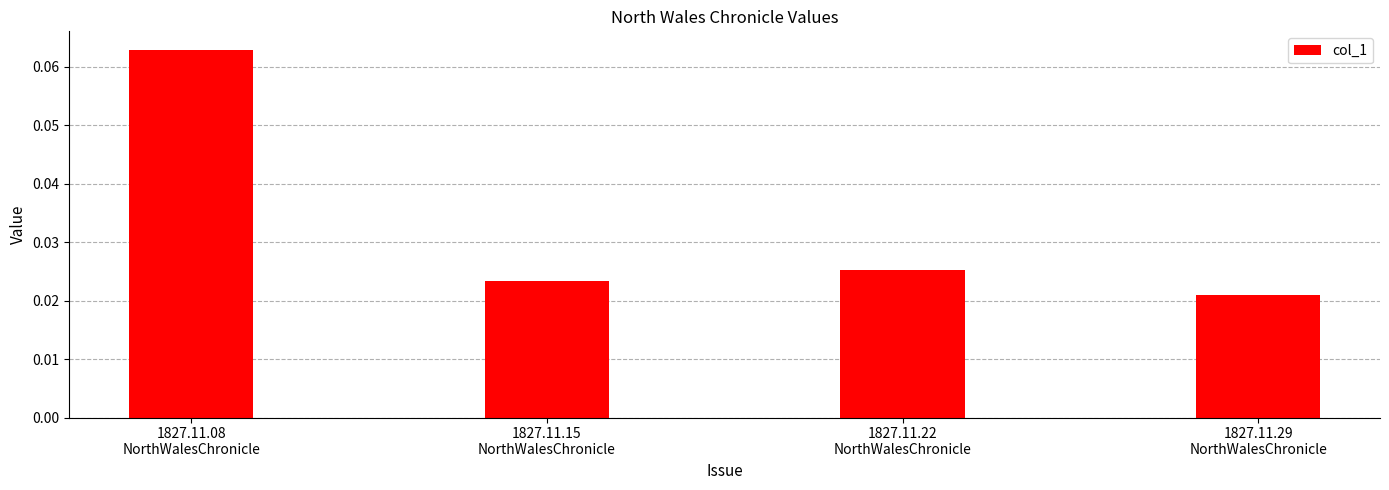

Which category has the lowest value across all series?

1827.11.29
NorthWalesChronicle